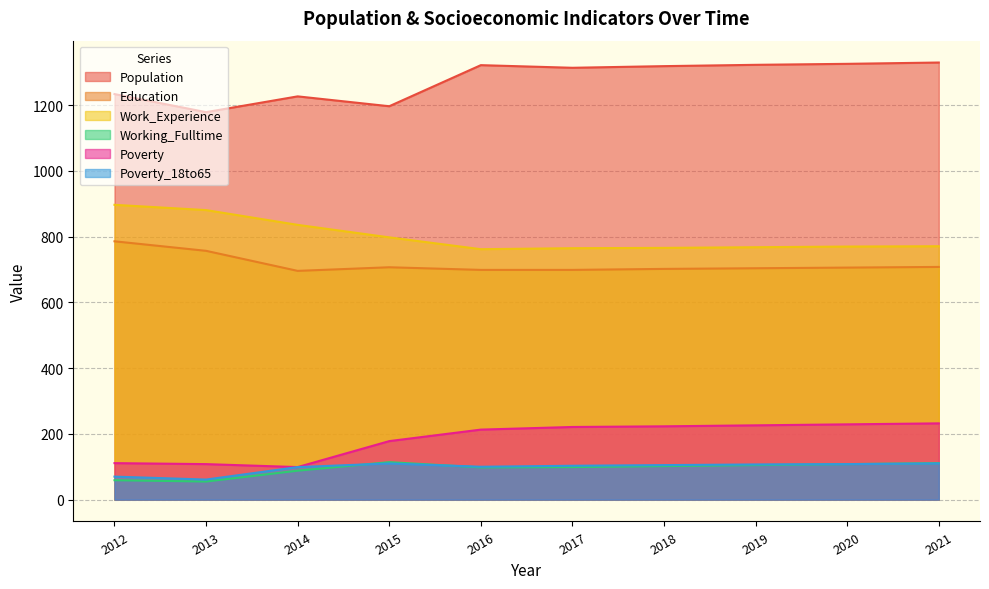

How many lines are shown in the chart?

6